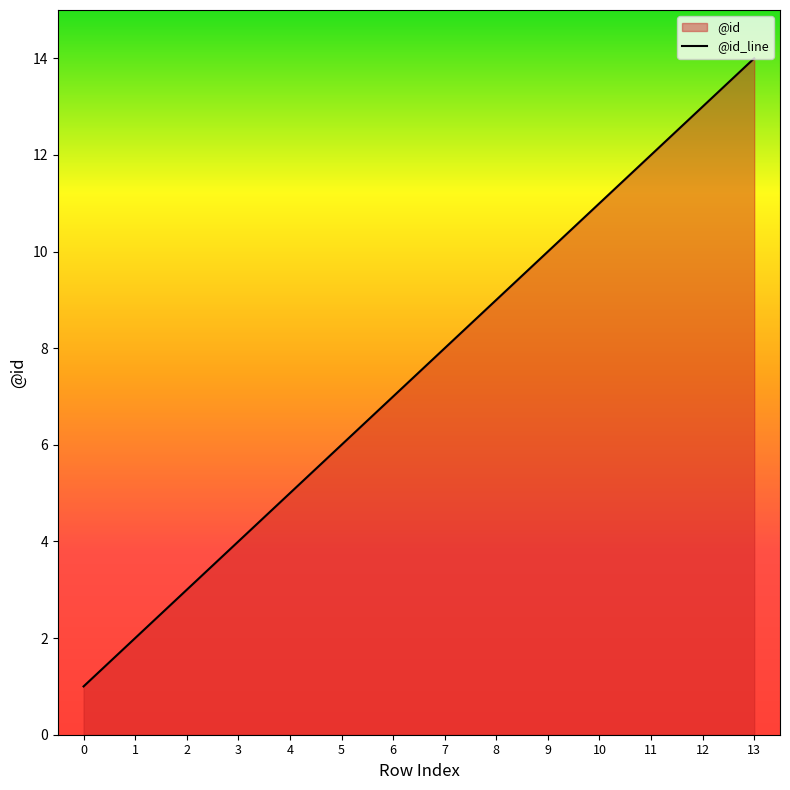

Reading right to left, list all the values displayed in this chart.

14	13	12	11	10	9	8	7	6	5	4	3	2	1